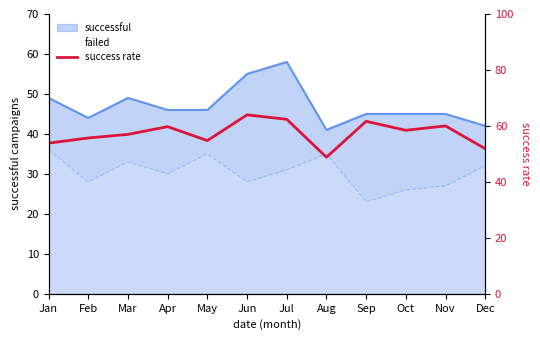

At which label does the data first exceed 58?

Apr